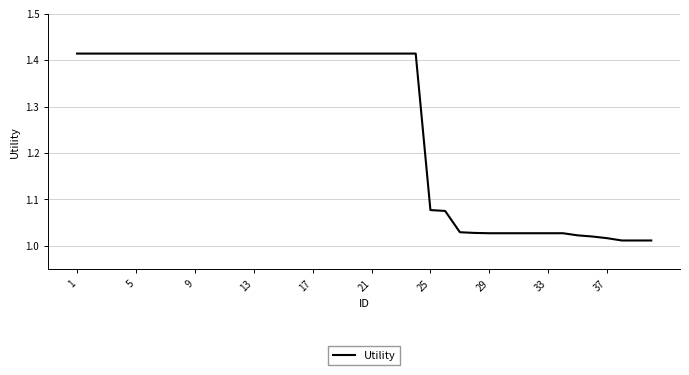

What is the difference between the maximum and minimum values?

0.4